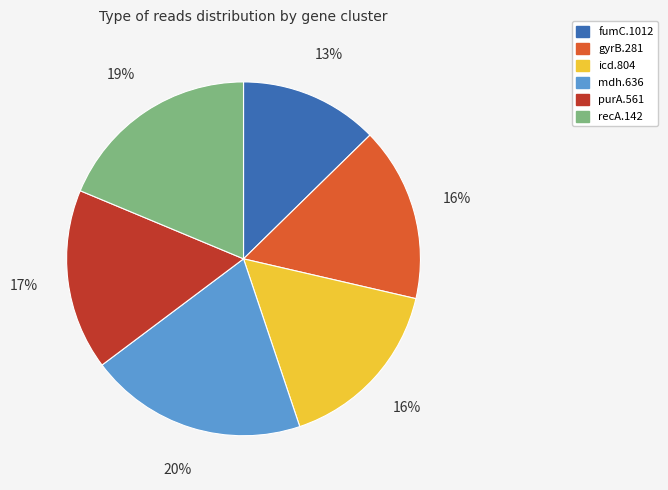

Combined, do mdh.636 and gyrB.281 account for over 50%?

No